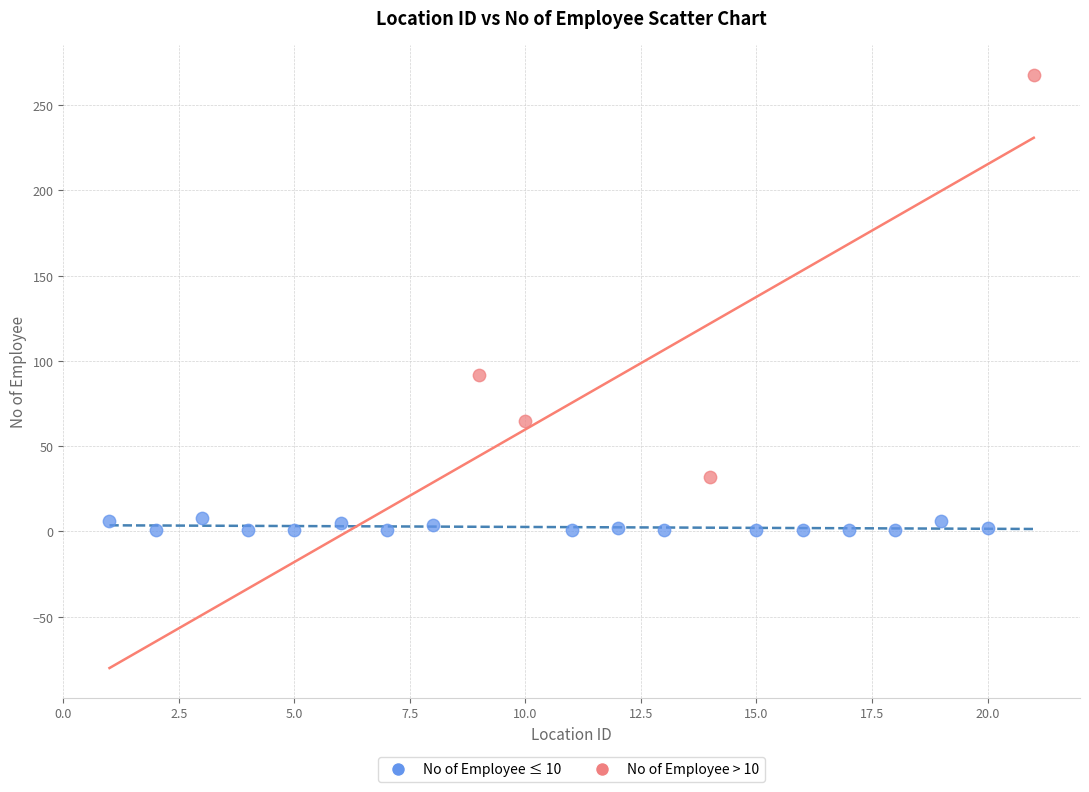

Which series reaches the minimum Y coordinate?

No of Employee ≤ 10